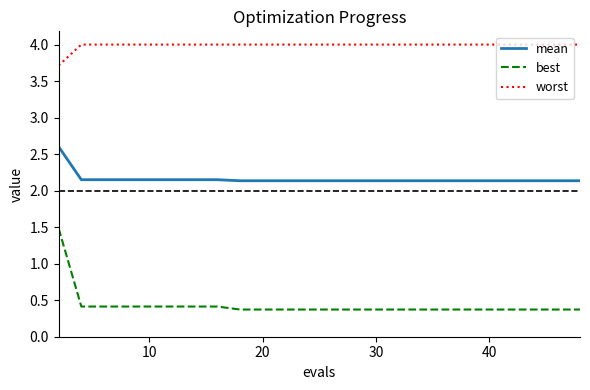

Is this an area chart (filled region under the line)?

No